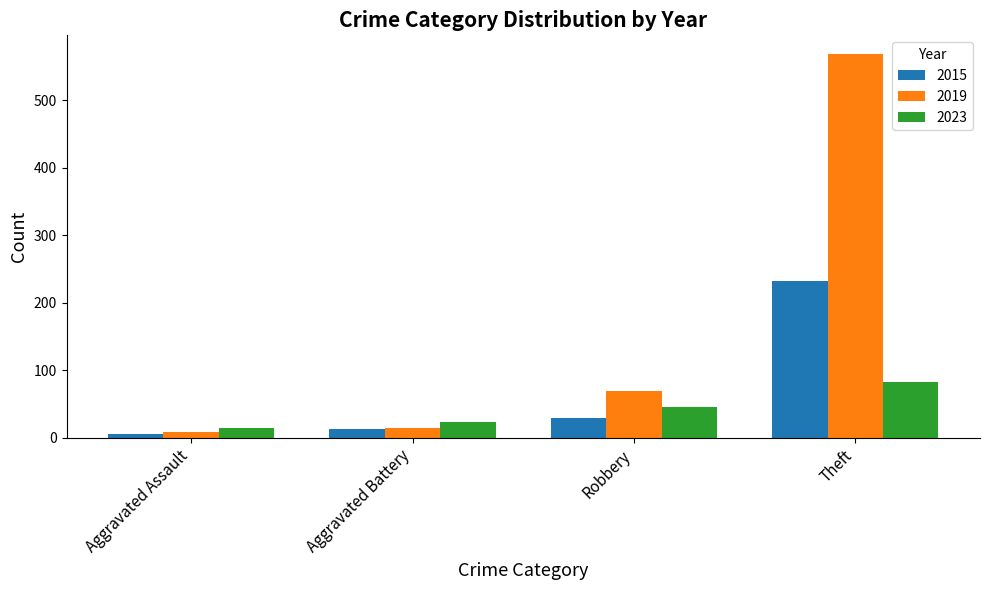

What is the difference between the 2023 values at Aggravated Assault and Theft?

67